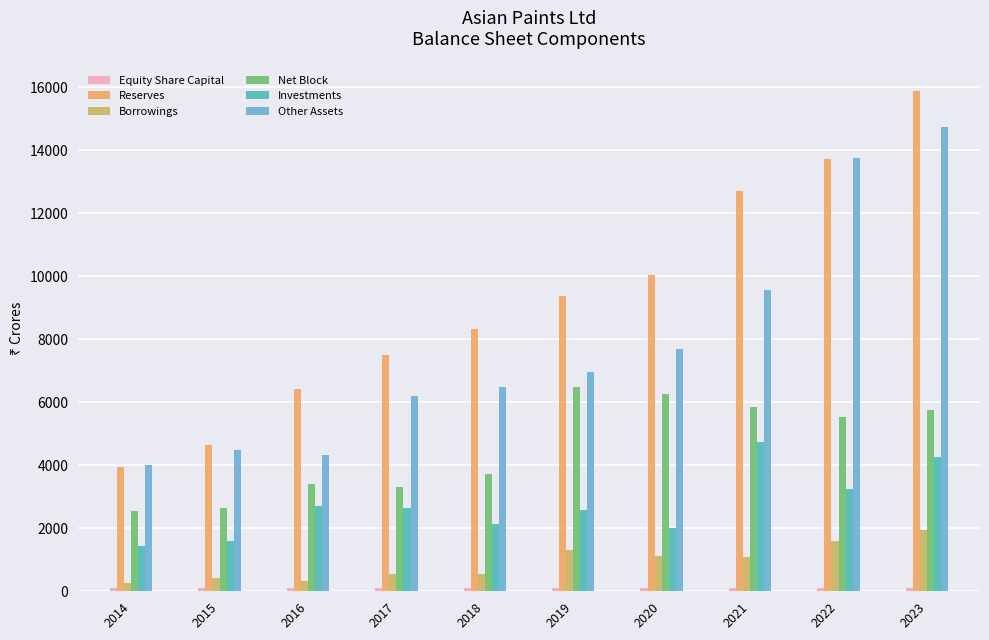

What is the spread (max minus min) of values at 2022?

13669.5